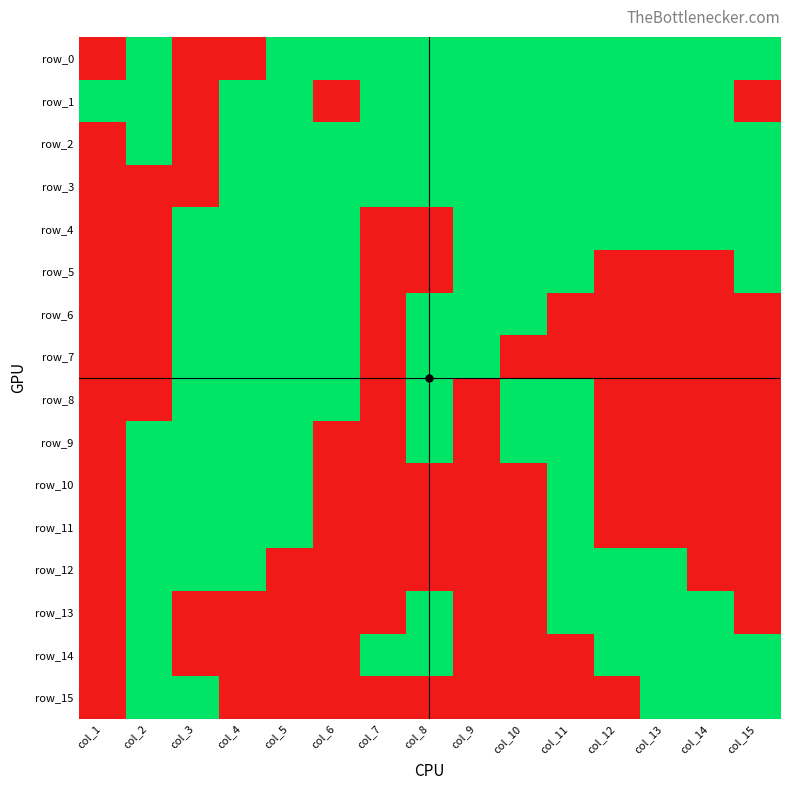

Reading left to right, extract all data points from this chart.

row_0: 0	1	0	0	1	1	1	1	1	1	1	1	1	1	1
row_1: 1	1	0	1	1	0	1	1	1	1	1	1	1	1	0
row_2: 0	1	0	1	1	1	1	1	1	1	1	1	1	1	1
row_3: 0	0	0	1	1	1	1	1	1	1	1	1	1	1	1
row_4: 0	0	1	1	1	1	0	0	1	1	1	1	1	1	1
row_5: 0	0	1	1	1	1	0	0	1	1	1	0	0	0	1
row_6: 0	0	1	1	1	1	0	1	1	1	0	0	0	0	0
row_7: 0	0	1	1	1	1	0	1	1	0	0	0	0	0	0
row_8: 0	0	1	1	1	1	0	1	0	1	1	0	0	0	0
row_9: 0	1	1	1	1	0	0	1	0	1	1	0	0	0	0
row_10: 0	1	1	1	1	0	0	0	0	0	1	0	0	0	0
row_11: 0	1	1	1	1	0	0	0	0	0	1	0	0	0	0
row_12: 0	1	1	1	0	0	0	0	0	0	1	1	1	0	0
row_13: 0	1	0	0	0	0	0	1	0	0	1	1	1	1	0
row_14: 0	1	0	0	0	0	1	1	0	0	0	1	1	1	1
row_15: 0	1	1	0	0	0	0	0	0	0	0	0	1	1	1